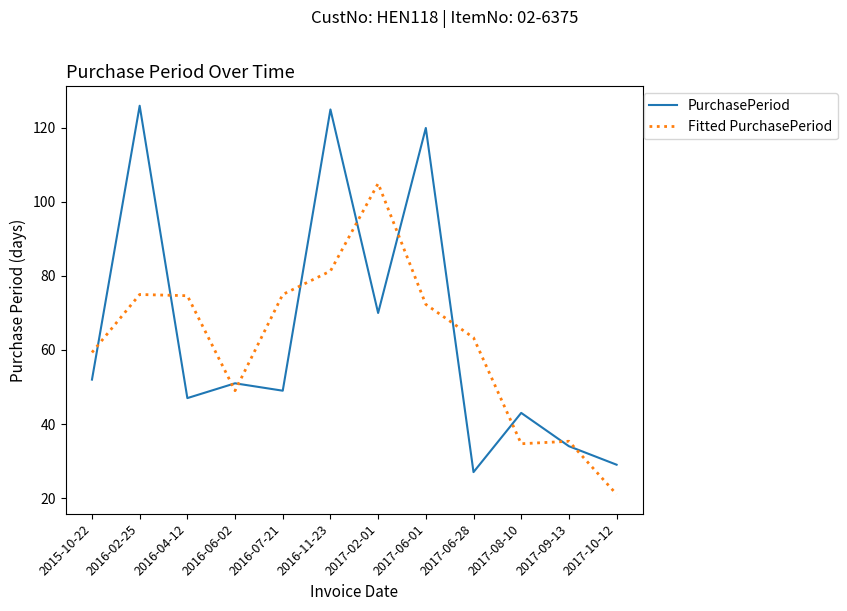

What is the average value of the PurchasePeriod series?

64.4